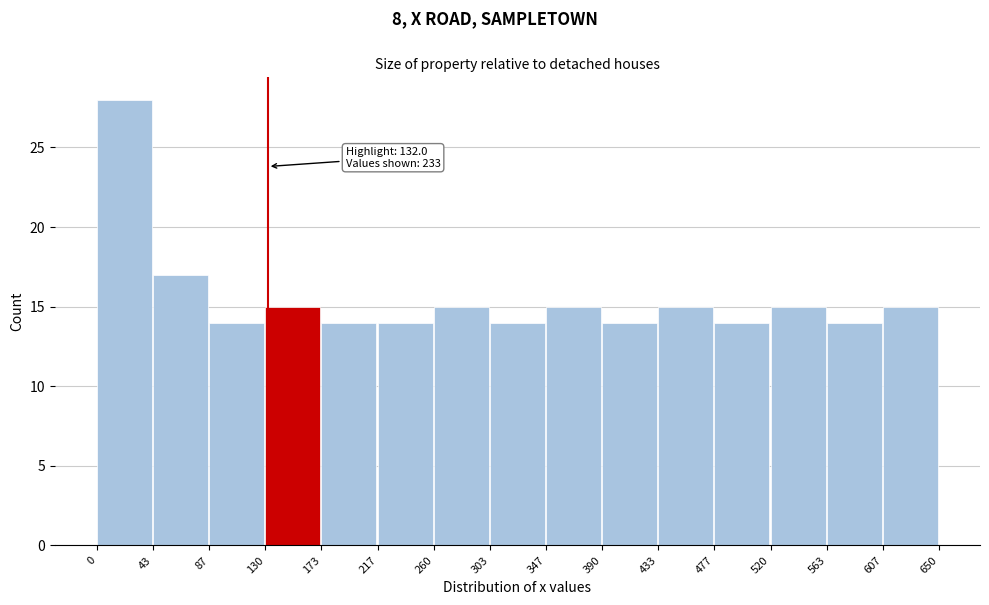

Which range on the x-axis has the tallest bar?

0 to 43